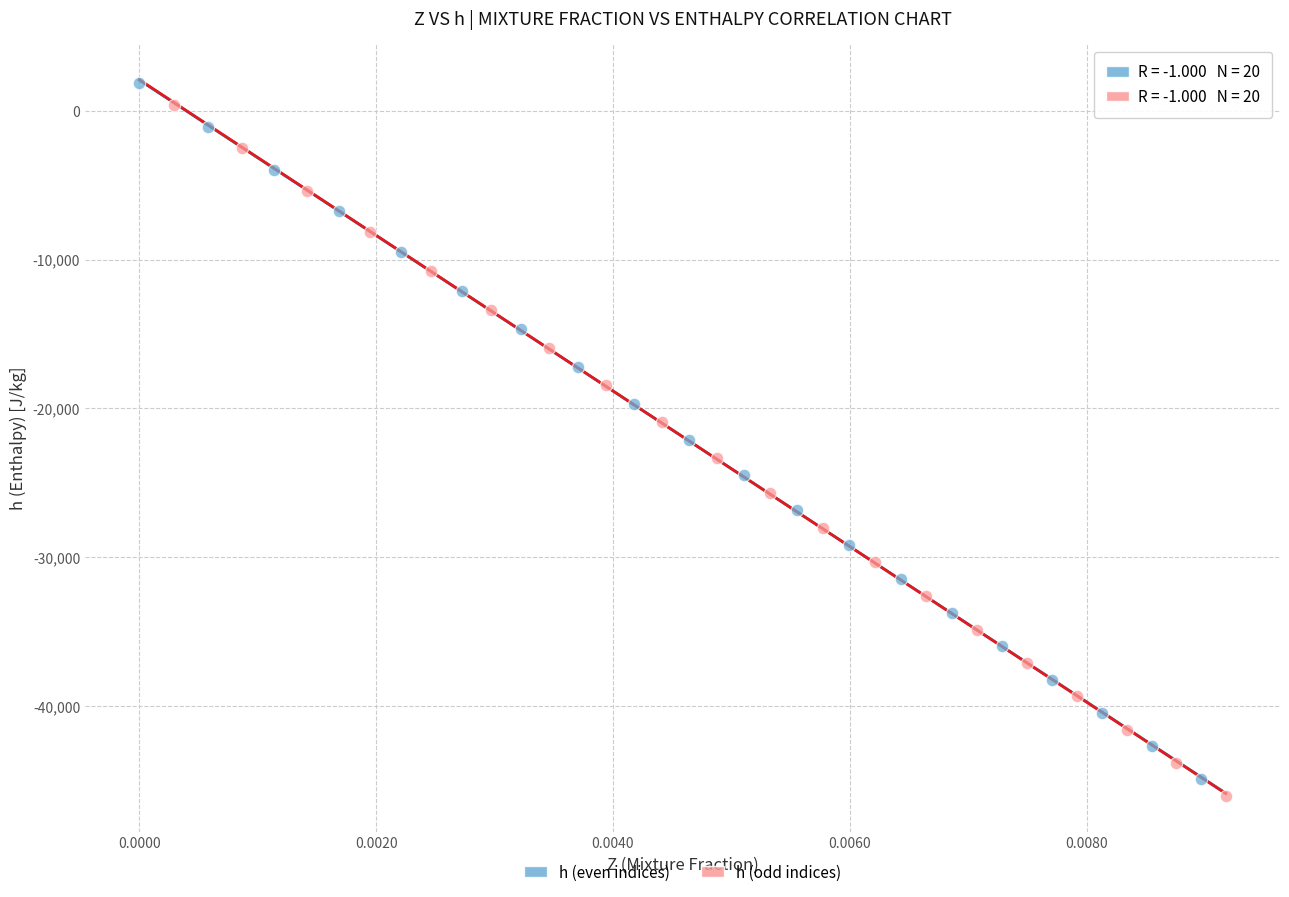

Which series has the widest spread of Y values?

h (even indices)